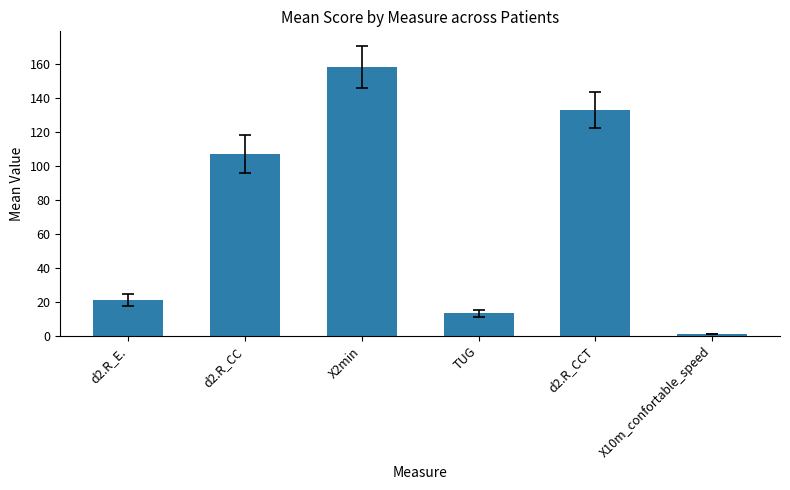

What position from the right is d2.R_E.?

6